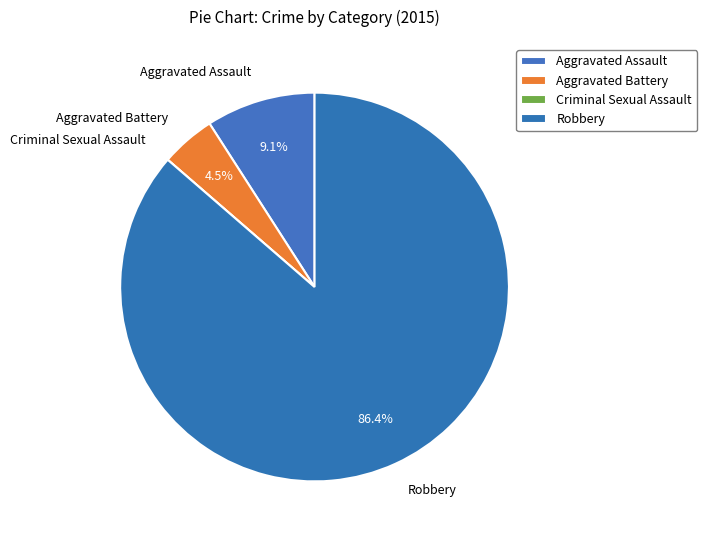

Which category has the biggest portion of the pie?

Robbery